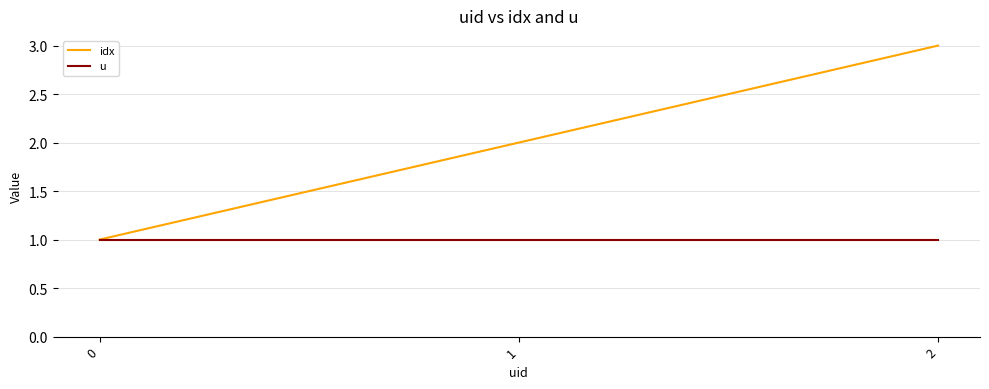

Which series has the largest total across all categories?

idx